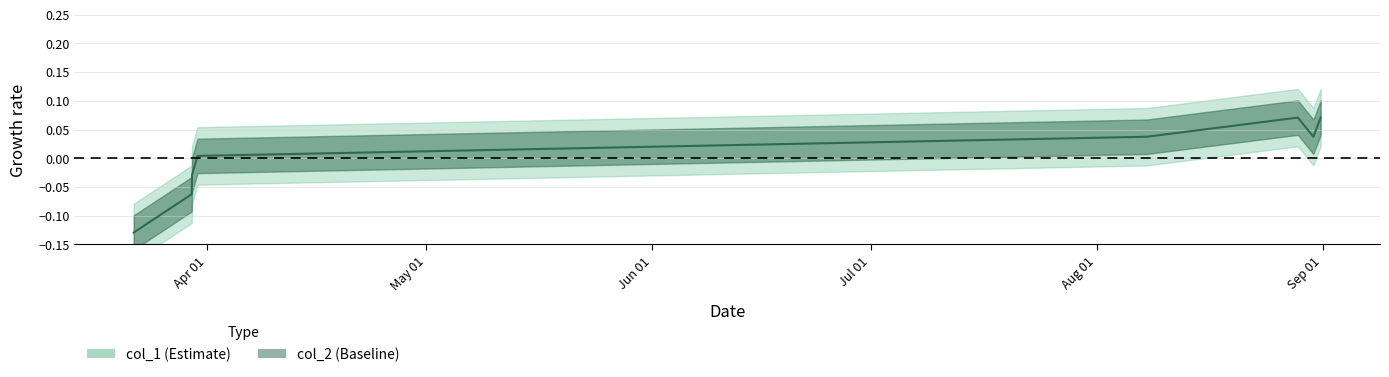

Is this an area chart (filled region under the line)?

No